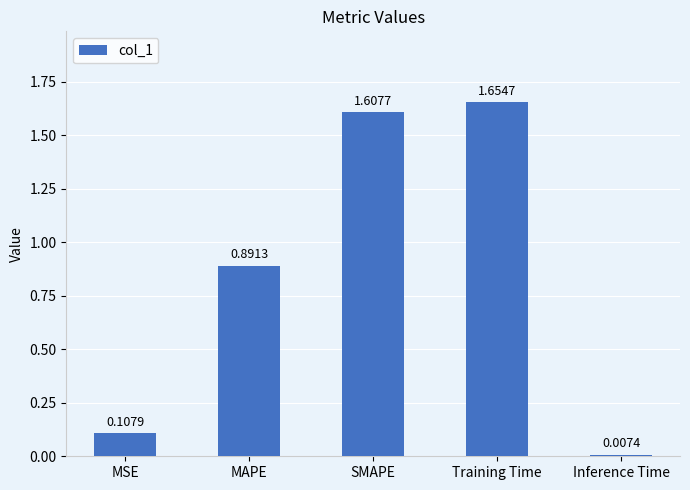

How many distinct data groups are displayed?

1